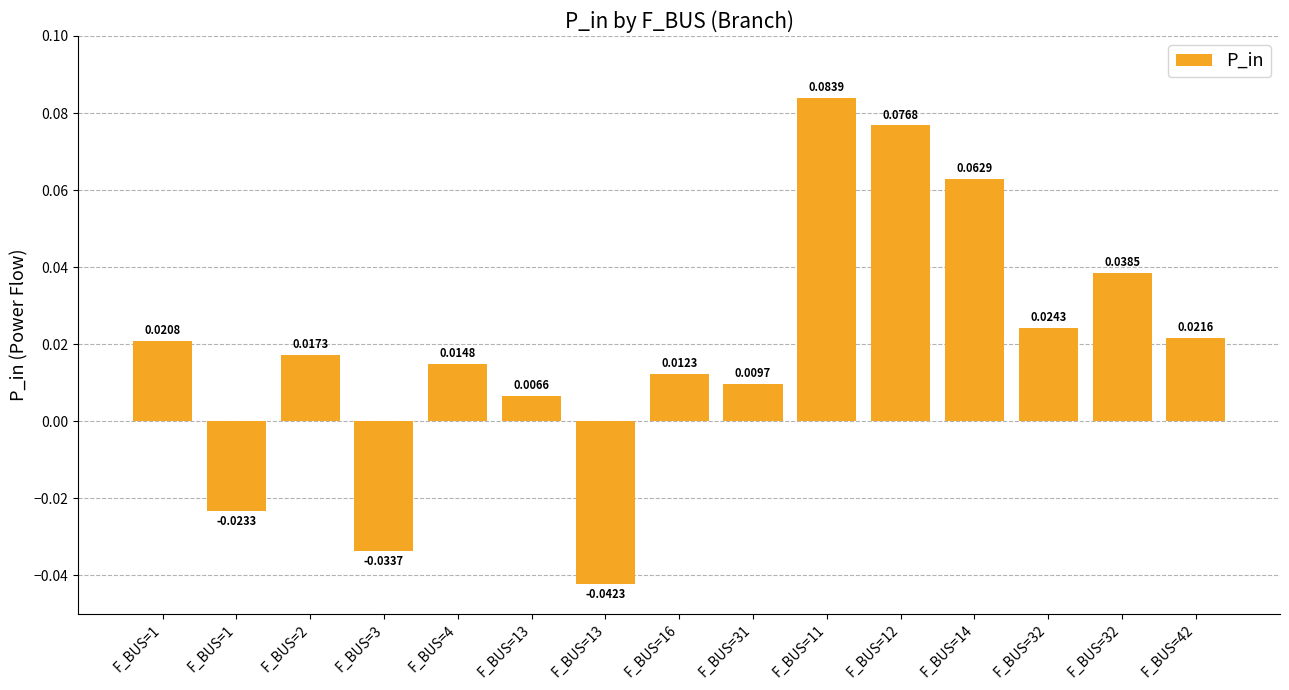

At which category does the chart reach its minimum across all series?

F_BUS=13